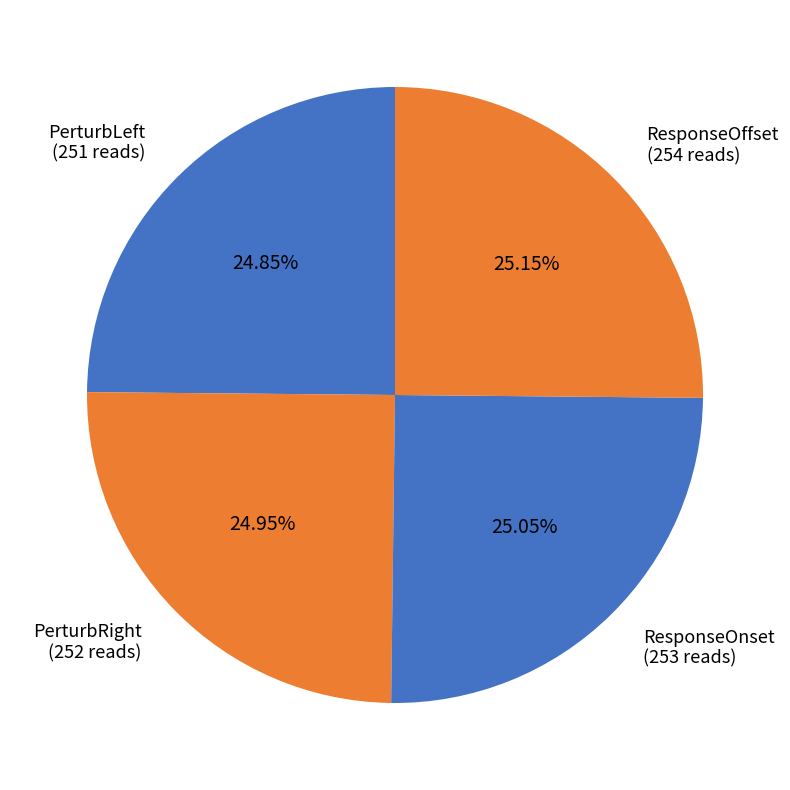

What is the ratio of the value at PerturbRight to the value at ResponseOnset?

1.0